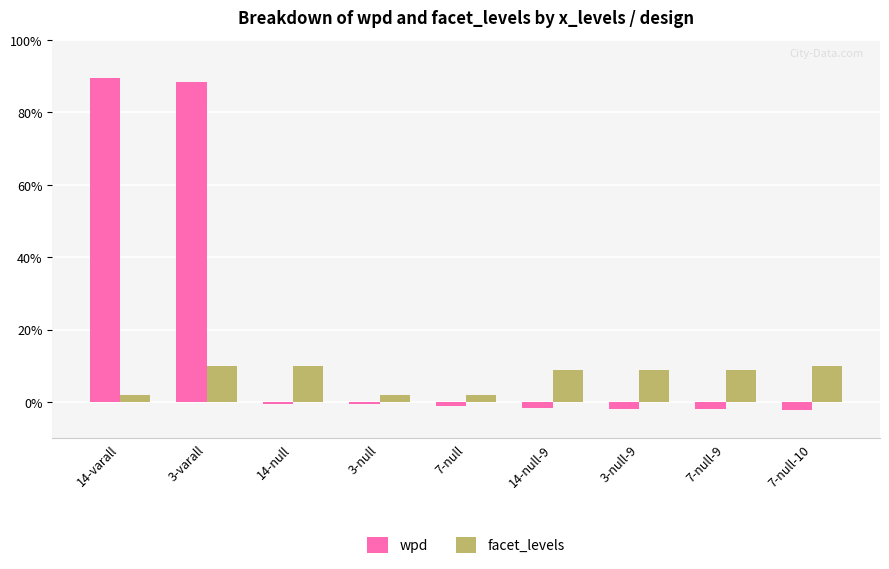

How many bars are there in each group?

2